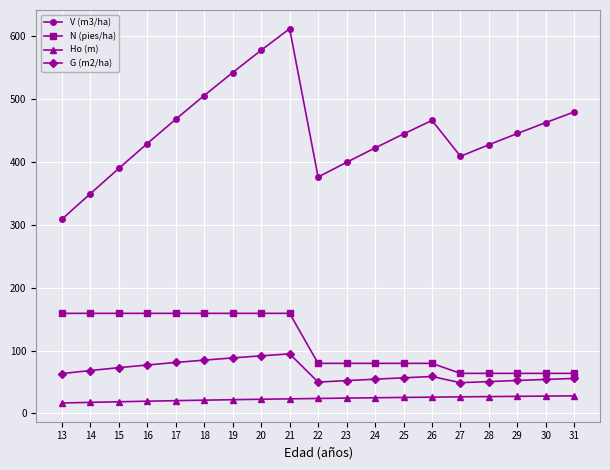

Which category has the highest value across all series?

21